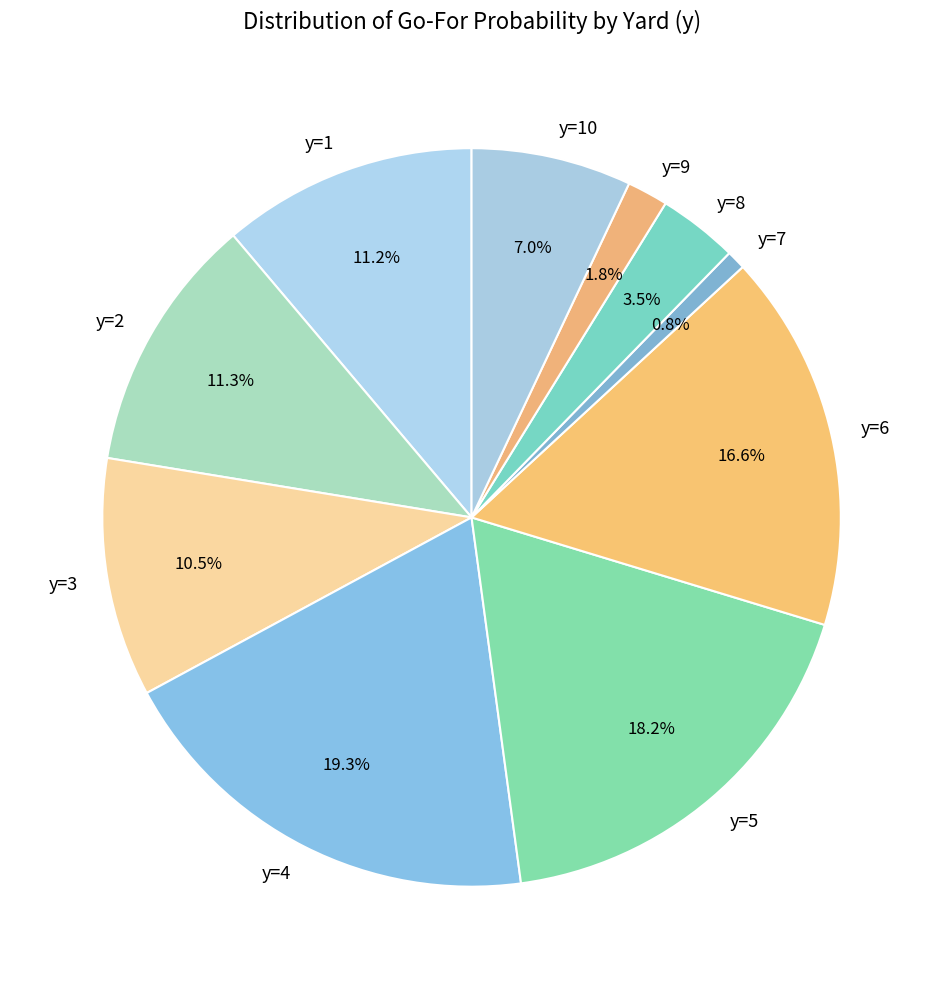

Which slice is the smallest?

y=7